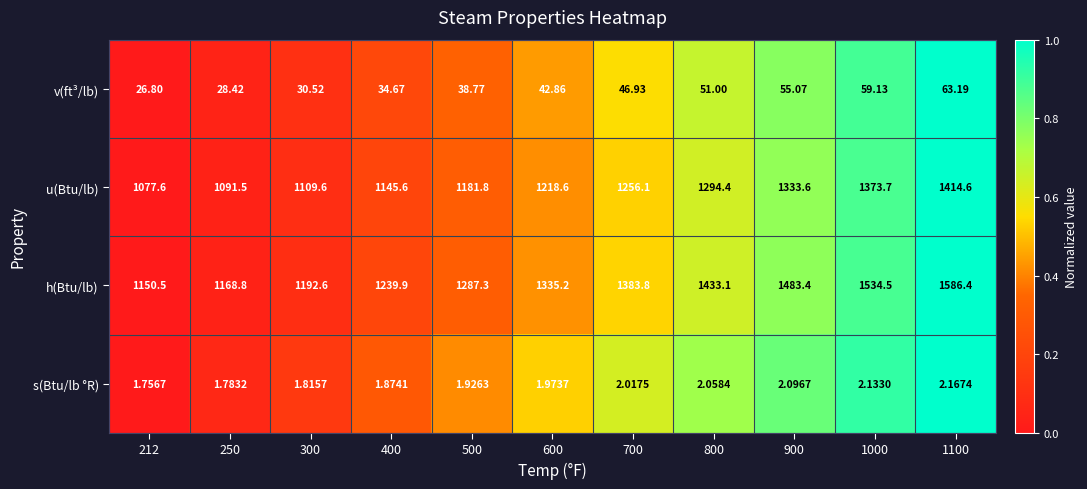

List the series in order of their peak value, lowest first.

s(Btu/lb °R), v(ft³/lb), u(Btu/lb), h(Btu/lb)